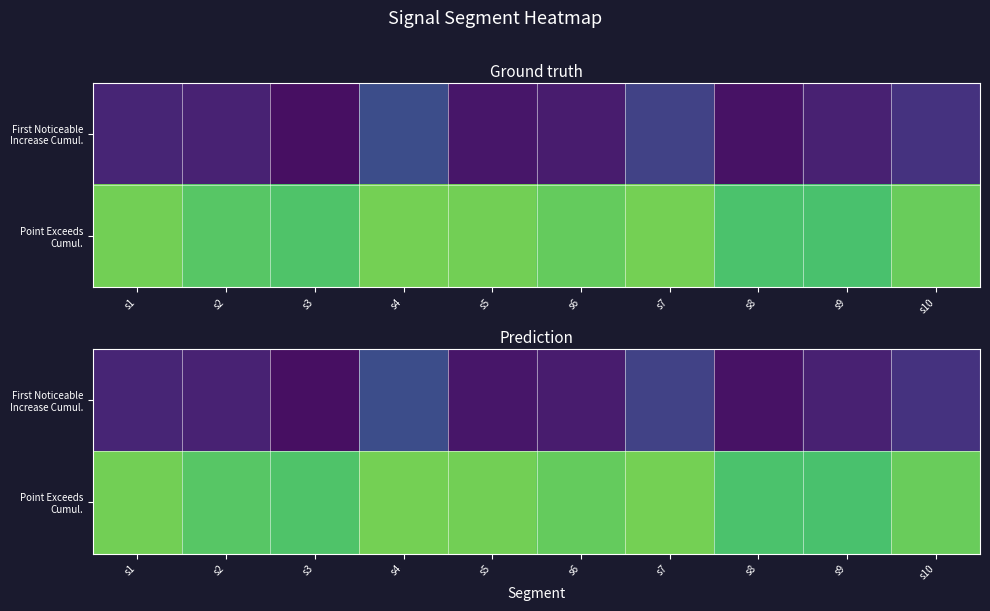

The value of Point Exceeds Cumul. at s1 is 0.4. True or false?

False